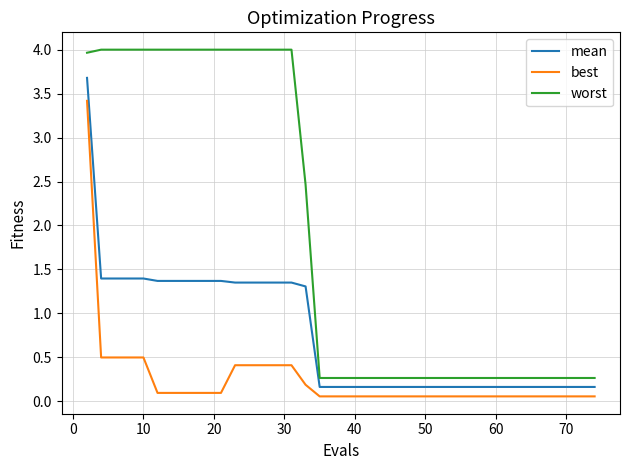

What is the highest value of the mean series?

3.7